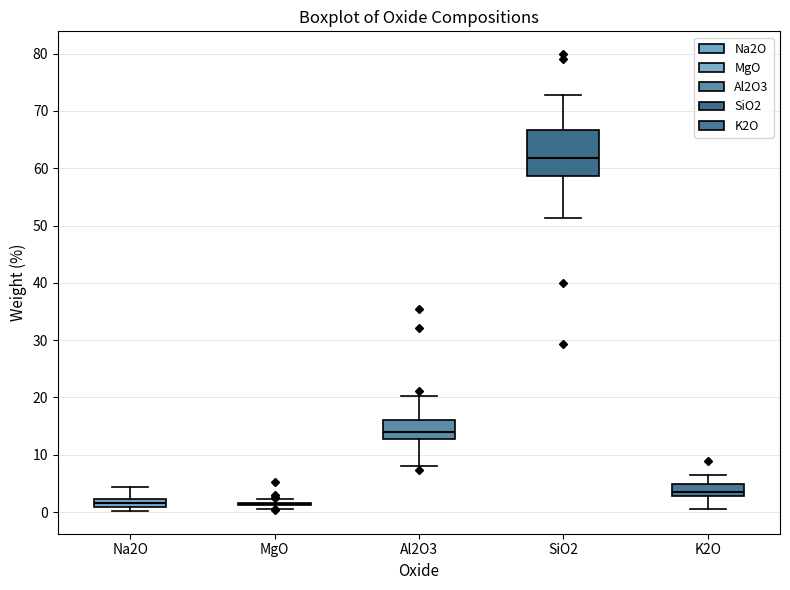

Which box is the tallest, from its lower edge to its upper edge?

SiO2